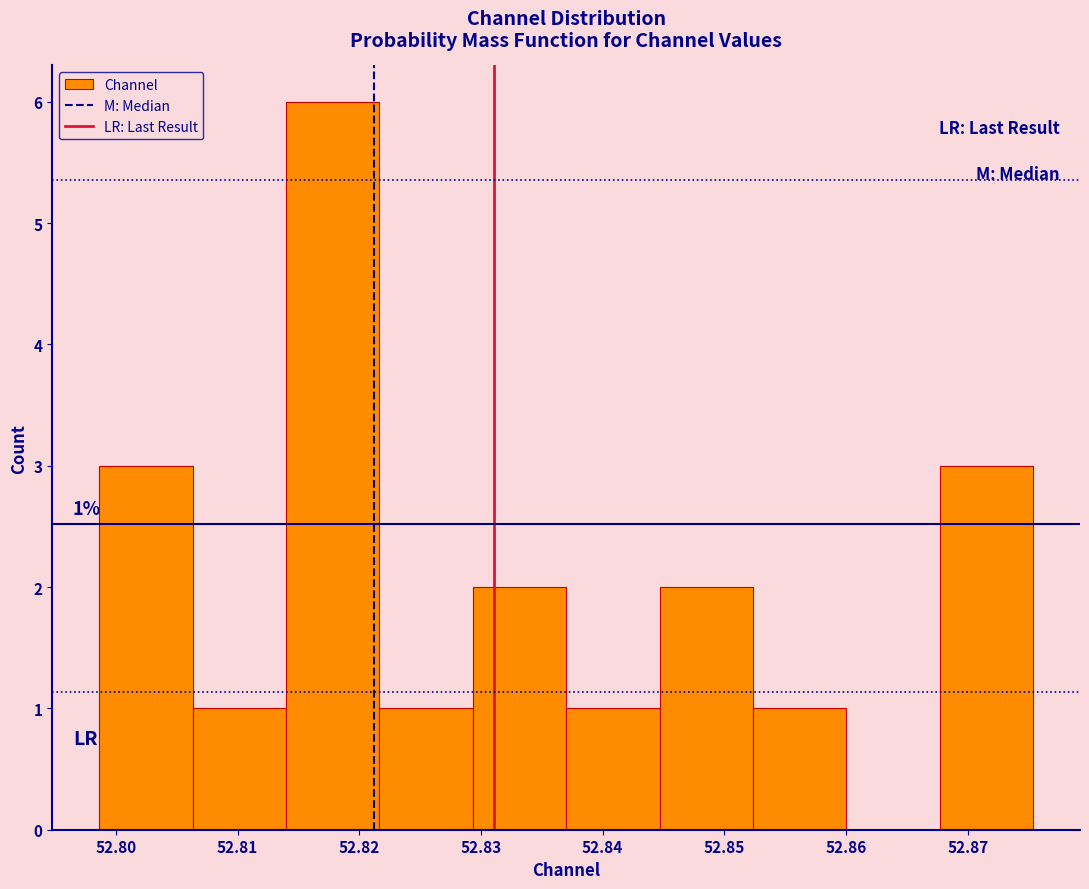

Over which range of the x-axis is the bar tallest?

52.814 to 52.822